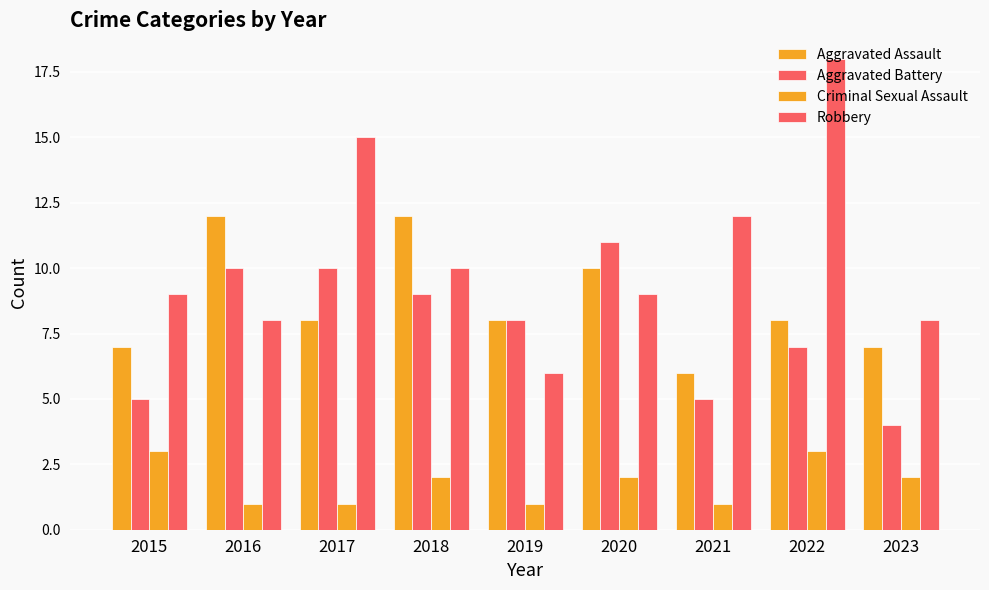

Reading left to right, list all the values displayed in this chart.

Aggravated Assault: 2015=7	2016=12	2017=8	2018=12	2019=8	2020=10	2021=6	2022=8	2023=7
Aggravated Battery: 2015=5	2016=10	2017=10	2018=9	2019=8	2020=11	2021=5	2022=7	2023=4
Criminal Sexual Assault: 2015=3	2016=1	2017=1	2018=2	2019=1	2020=2	2021=1	2022=3	2023=2
Robbery: 2015=9	2016=8	2017=15	2018=10	2019=6	2020=9	2021=12	2022=18	2023=8